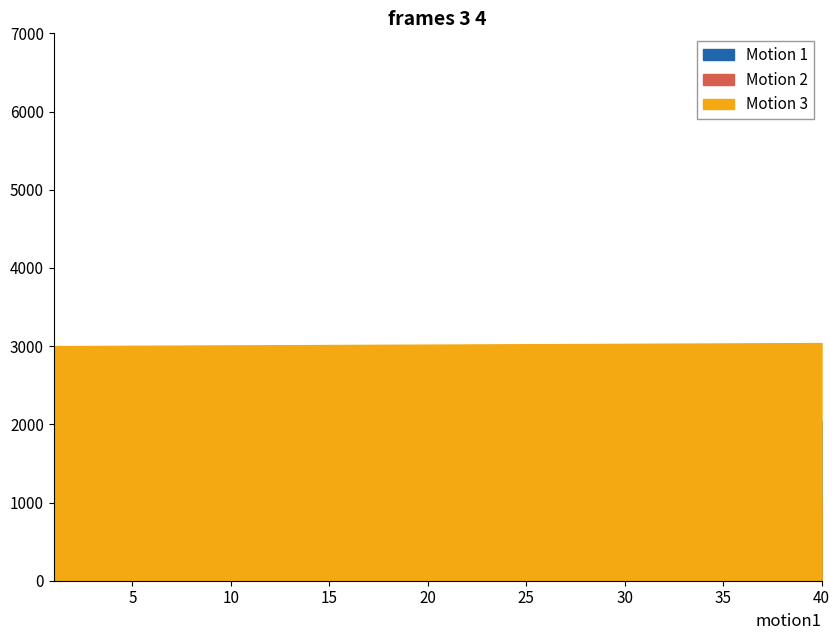

True or false: Grades ID has a value of 4655 at 33.

False